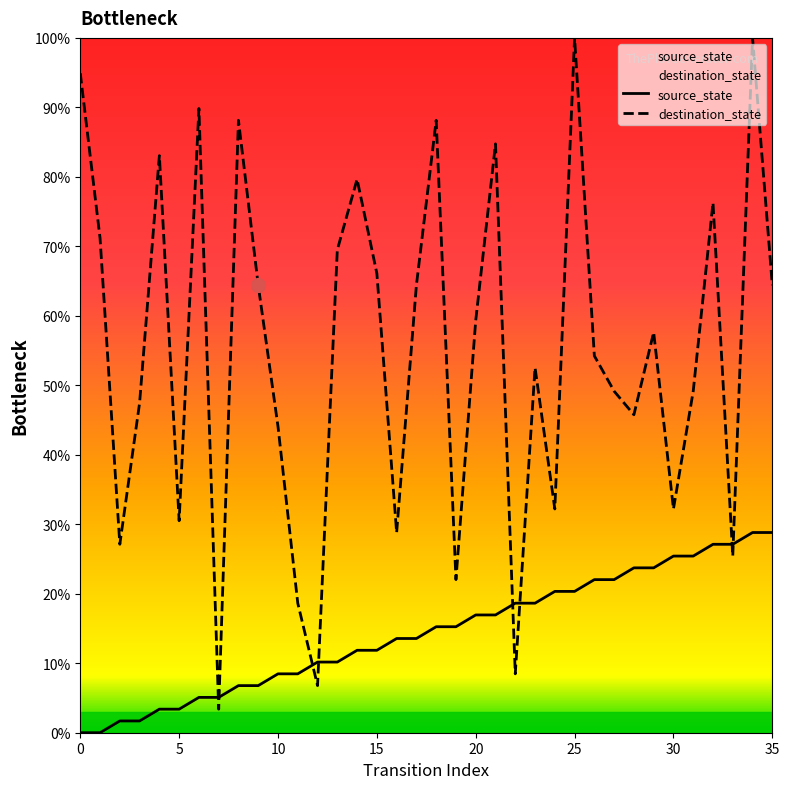

What is the total value across all series at 32?

103.4